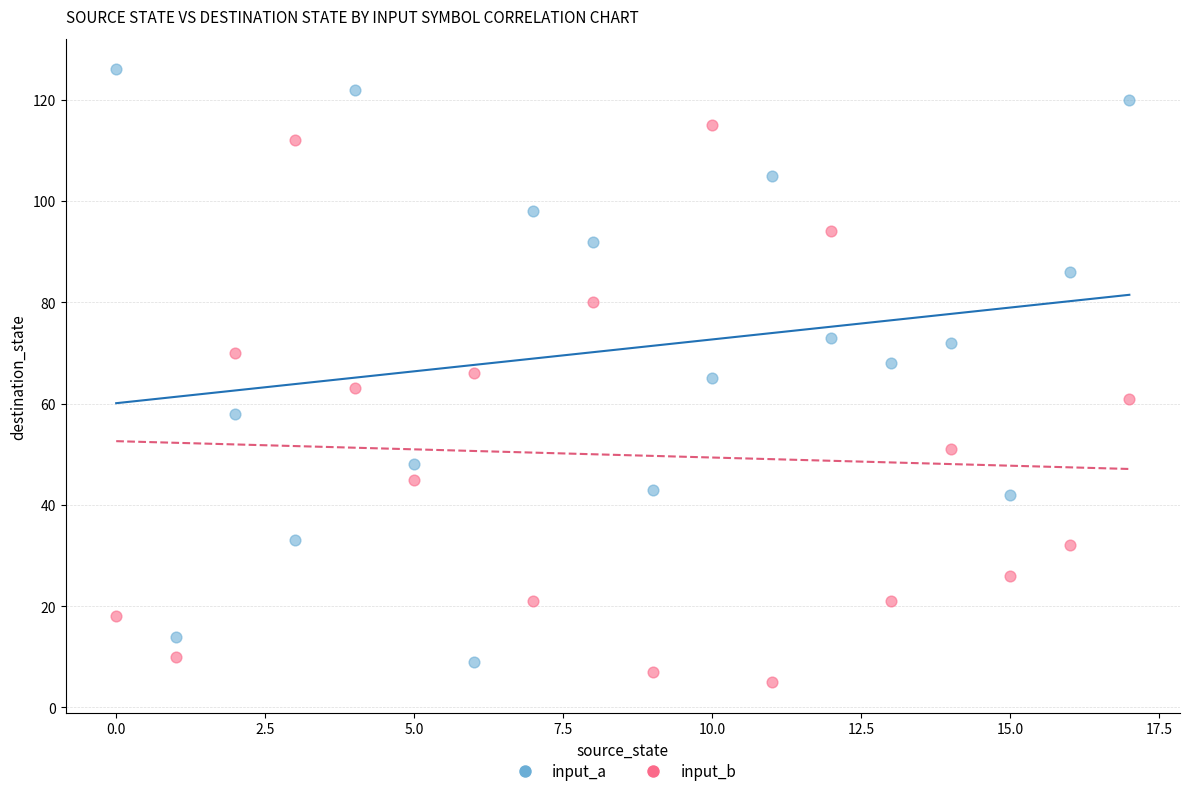

Across all data points, what is the range of Y values (max minus min)?

121